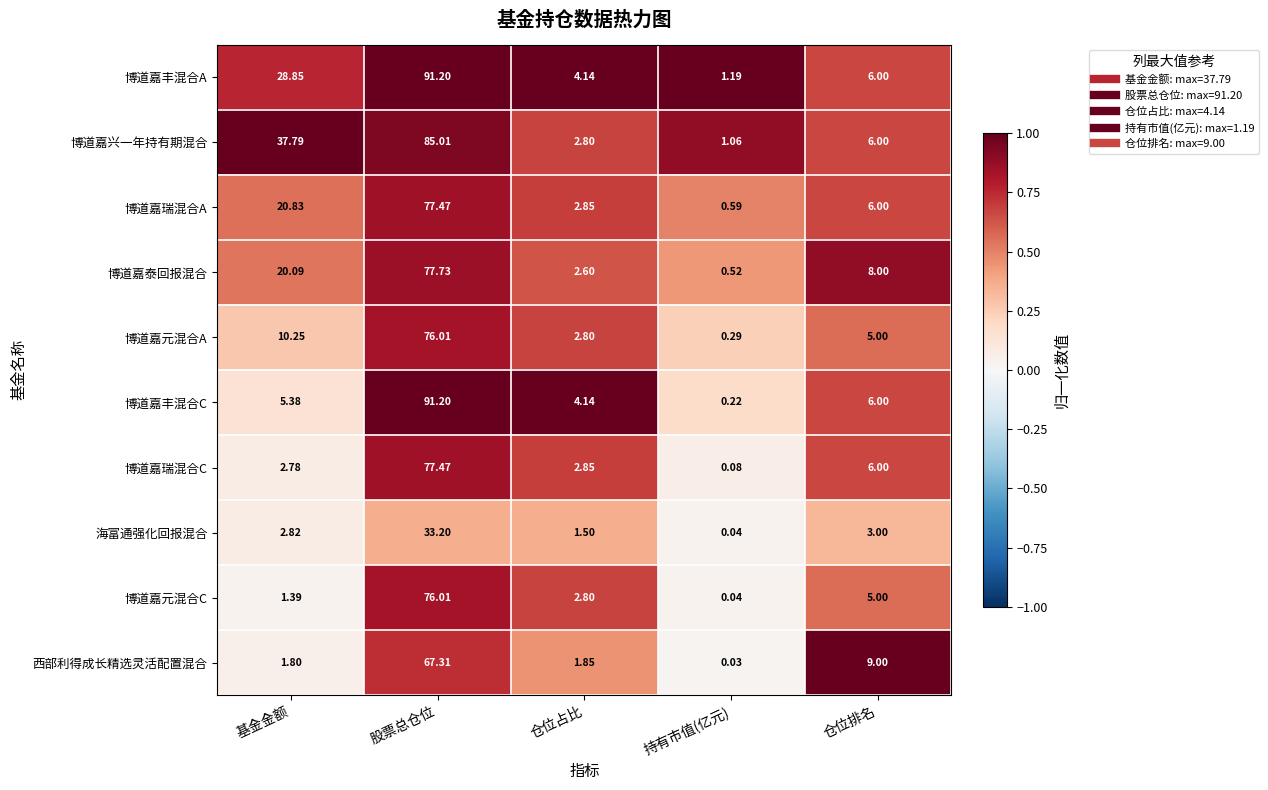

At which label does 西部利得成长精选灵活配置混合 reach its minimum?

持有市值(亿元)